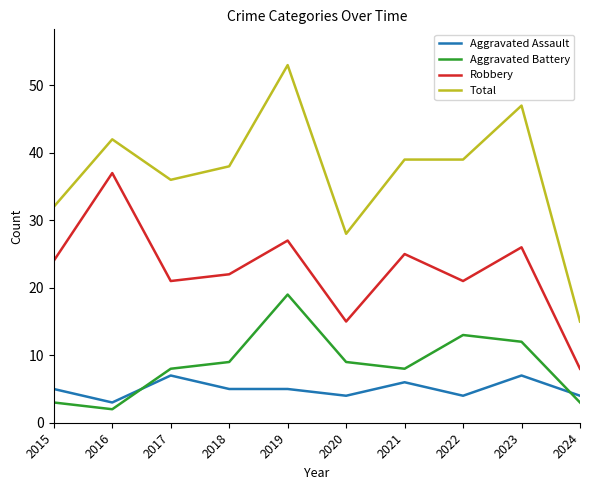

Rank the series by their maximum value, from highest to lowest.

Total, Robbery, Aggravated Battery, Aggravated Assault